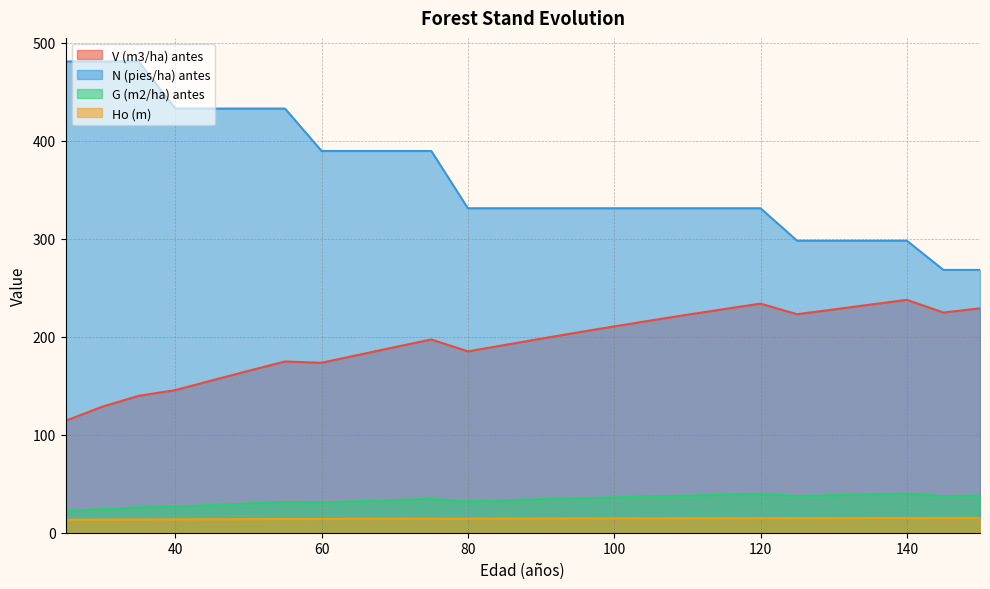

True or false: V (m3/ha) antes and N (pies/ha) antes cross at least once.

False